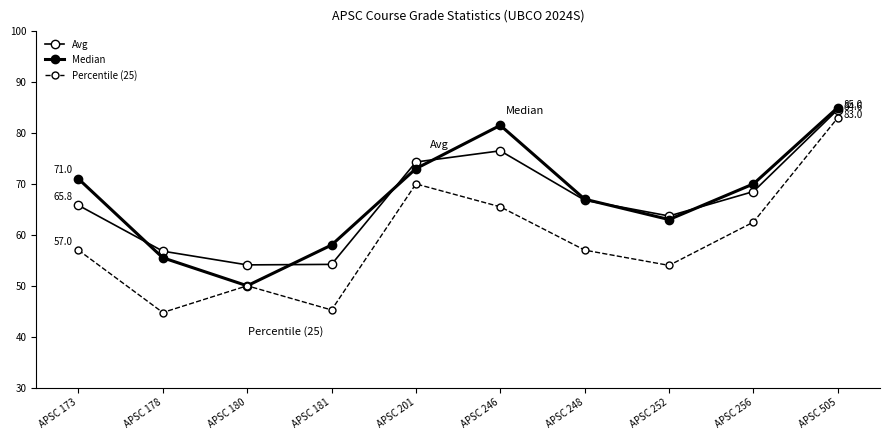

How many intersections are there between Median and Avg?

6